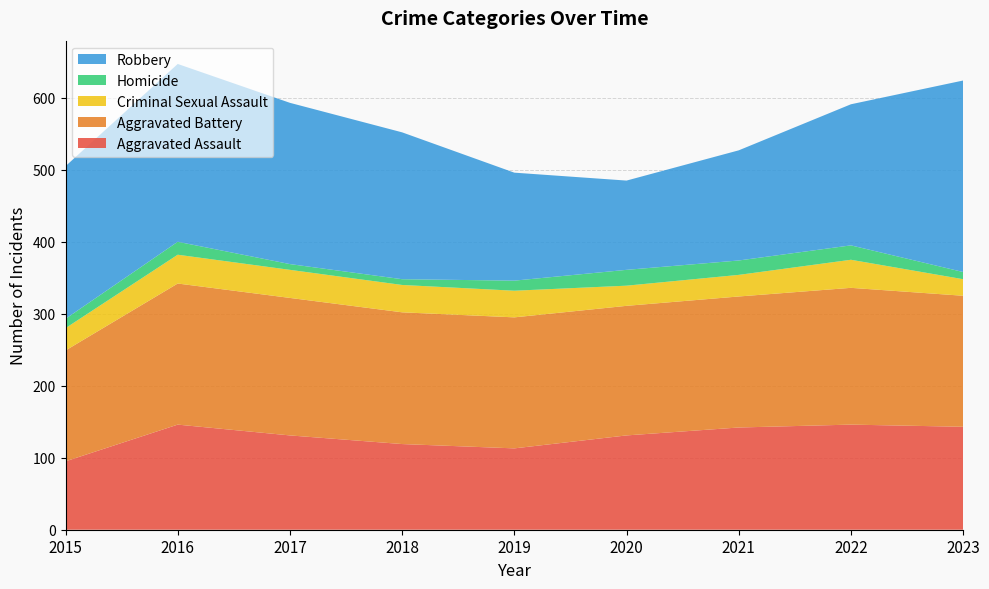

Reading left to right, what are all the values shown in this chart?

Aggravated Assault: 95	146	131	119	113	131	142	146	143
Aggravated Battery: 154	196	191	183	182	180	182	190	182
Criminal Sexual Assault: 31	40	39	38	37	28	30	39	23
Homicide: 13	18	8	8	14	22	20	20	10
Robbery: 212	247	224	204	150	124	153	196	266